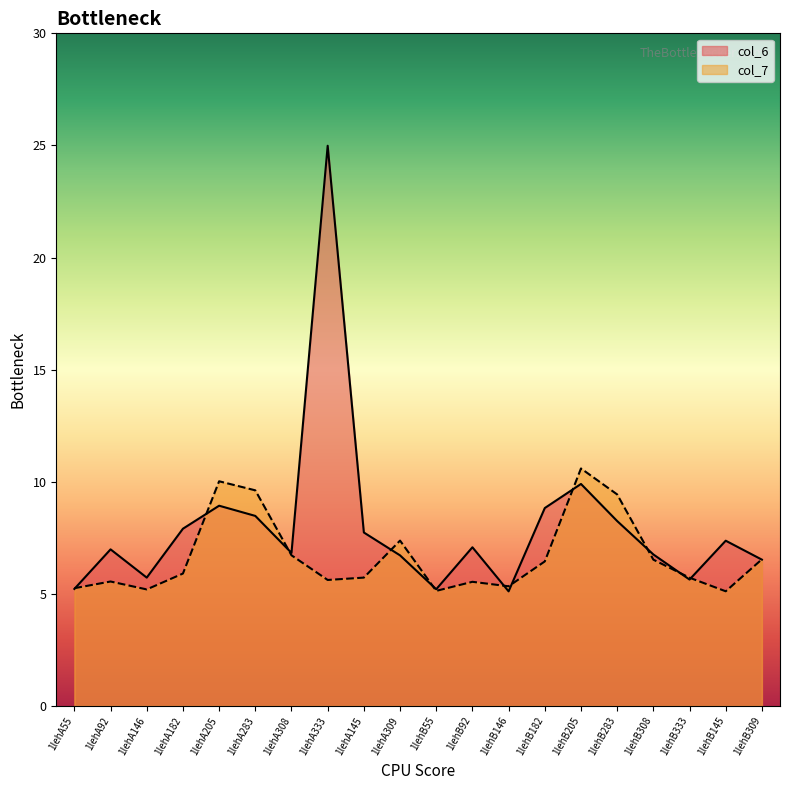

True or false: col_7 has more than 2 interior local peaks.

True